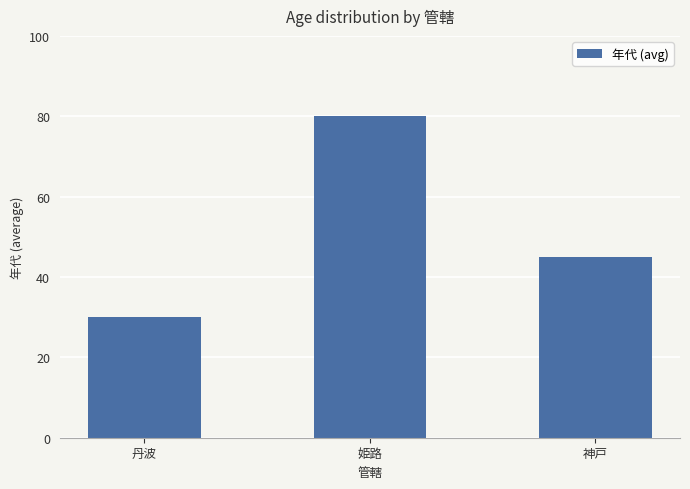

What is the minimum value shown in the chart?

30